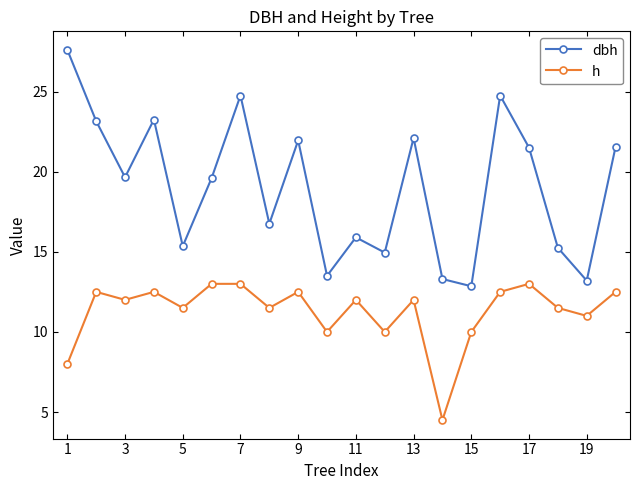

True or false: dbh has more than 1 interior local peaks.

True